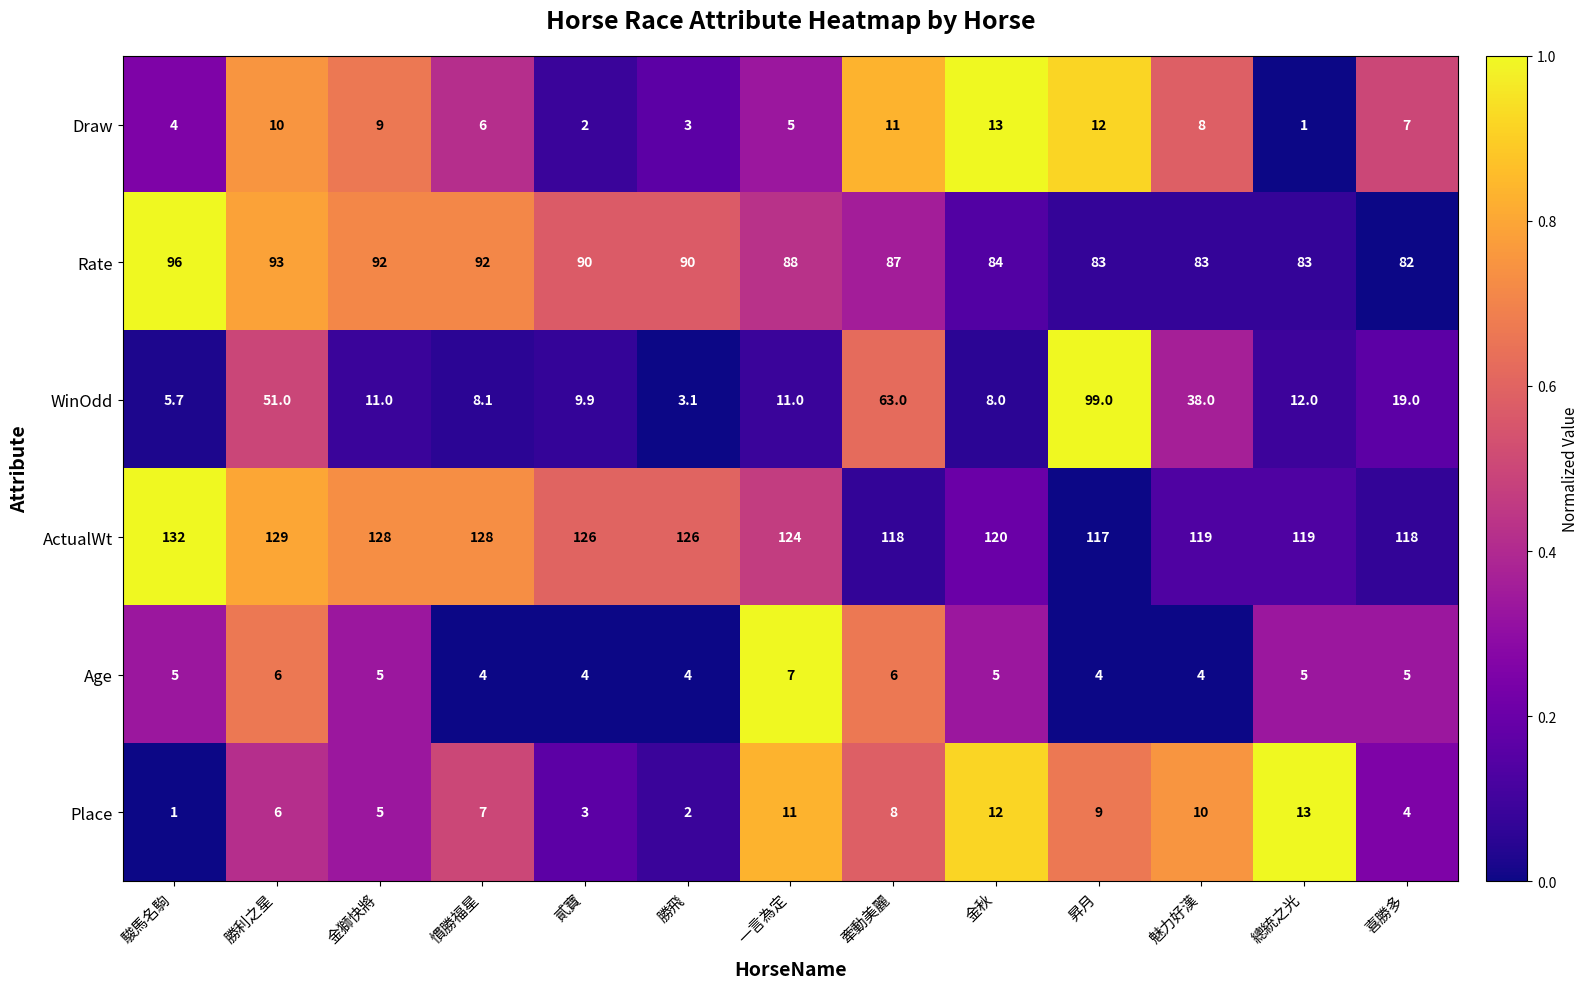

True or false: ActualWt has a value of 70.8 at 貳寶.

False